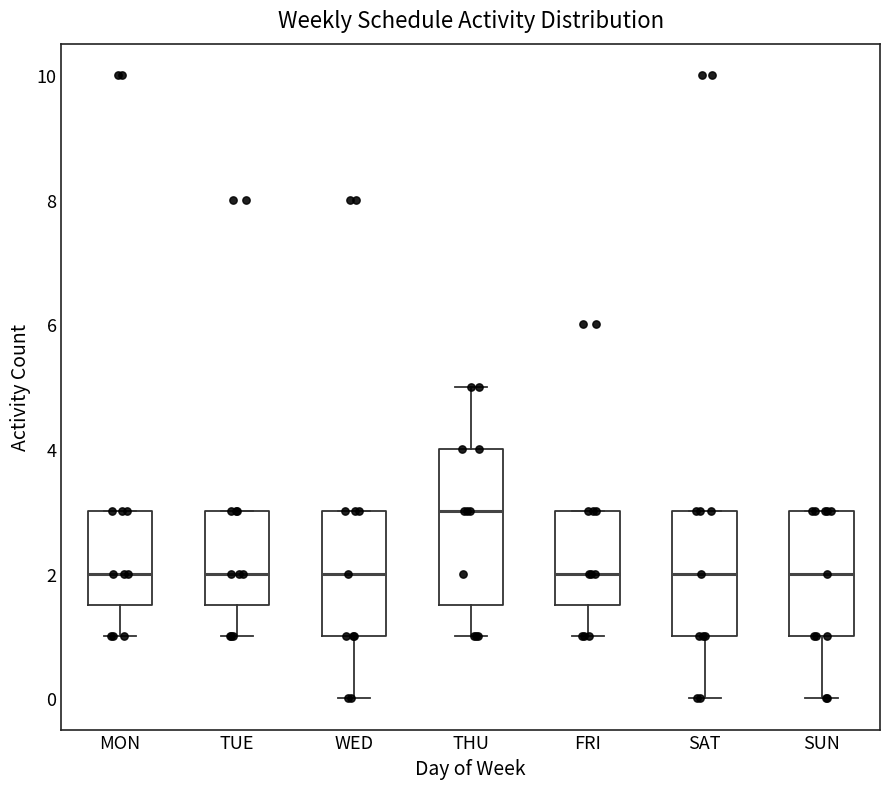

Reading left to right, read every box against the y-axis: the position of its median line, the range the box covers, and the ends of its whiskers. The values are not printed on the chart, so give them approximately, as read against the axis.

MON: median 2.0, box 1.6 to 3.0, whiskers 1.0 to 3.0
TUE: median 2.0, box 1.6 to 3.0, whiskers 1.0 to 3.0
WED: median 2.0, box 1.0 to 3.0, whiskers 0.0 to 3.0
THU: median 3.0, box 1.6 to 4.0, whiskers 1.0 to 5.0
FRI: median 2.0, box 1.6 to 3.0, whiskers 1.0 to 3.0
SAT: median 2.0, box 1.0 to 3.0, whiskers 0.0 to 3.0
SUN: median 2.0, box 1.0 to 3.0, whiskers 0.0 to 3.0